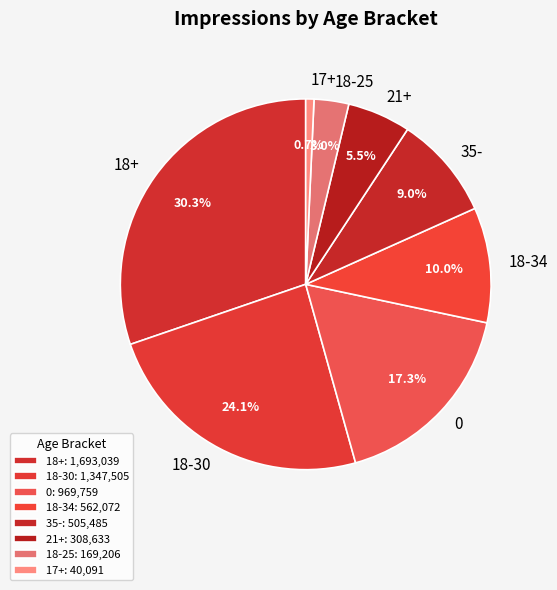

Combined, do 18-30 and 21+ account for over 50%?

No